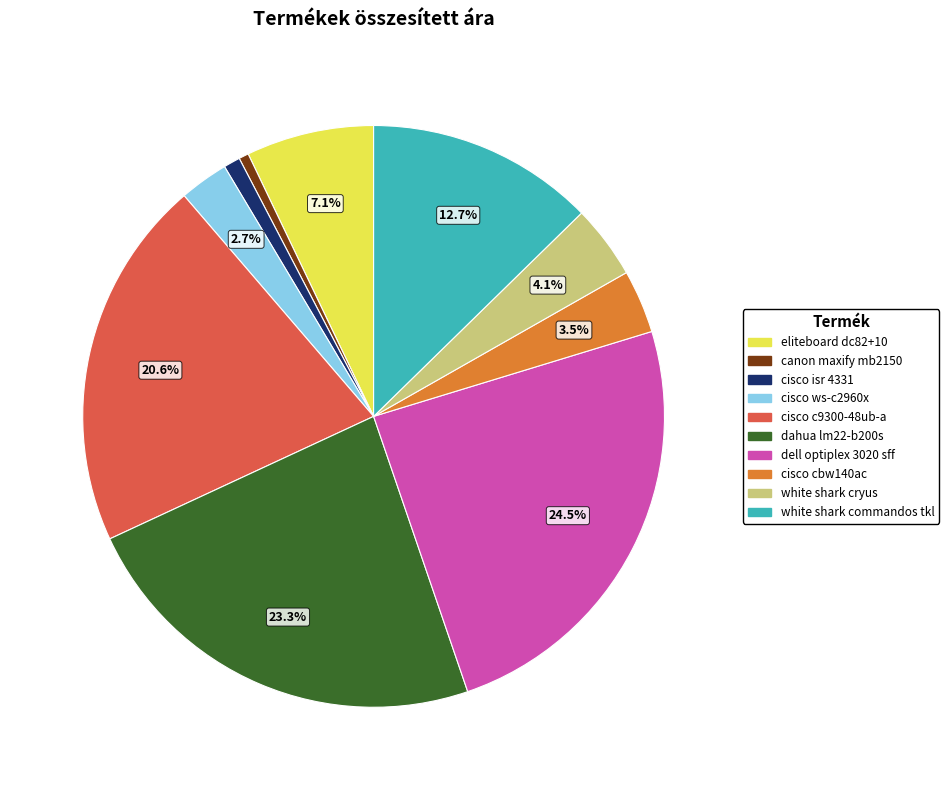

Combined, what portion of the pie is cisco ws-c2960x and white shark commandos tkl?

15.4%